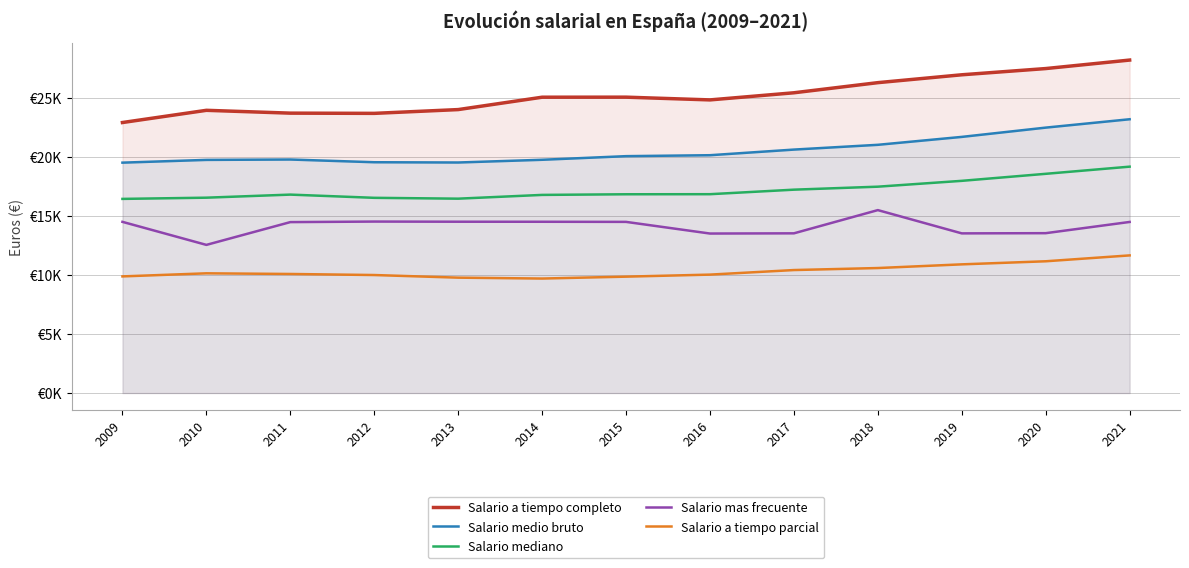

The Salario medio bruto series shows 21682.0 at 2019. True or false?

True